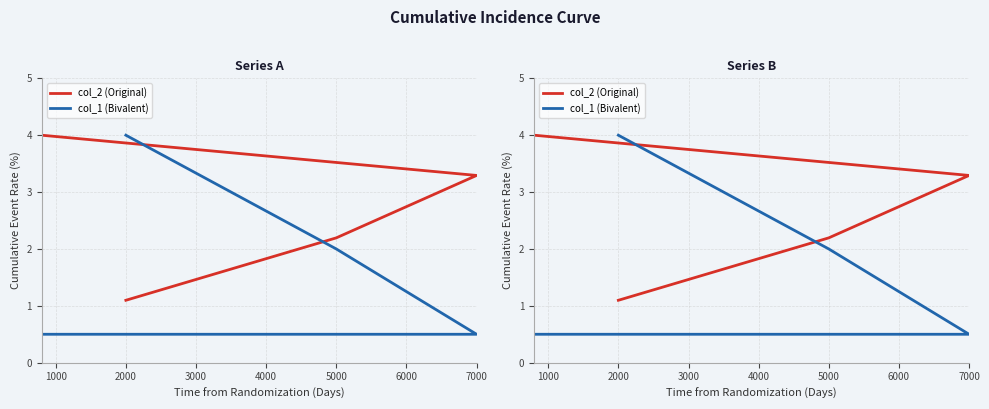

At how many categories does at least one series exceed 2?

4